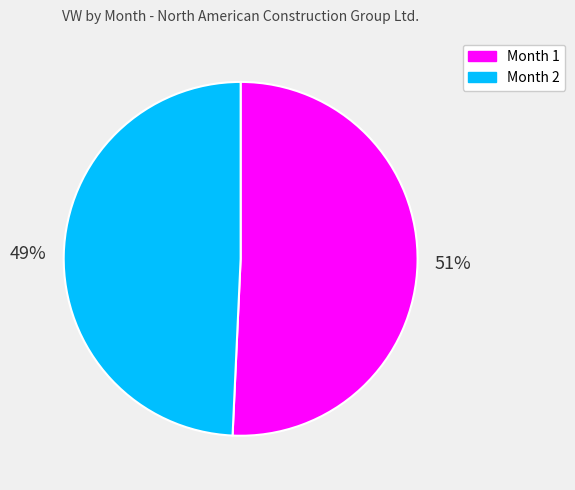

Count the number of slices in the pie.

2